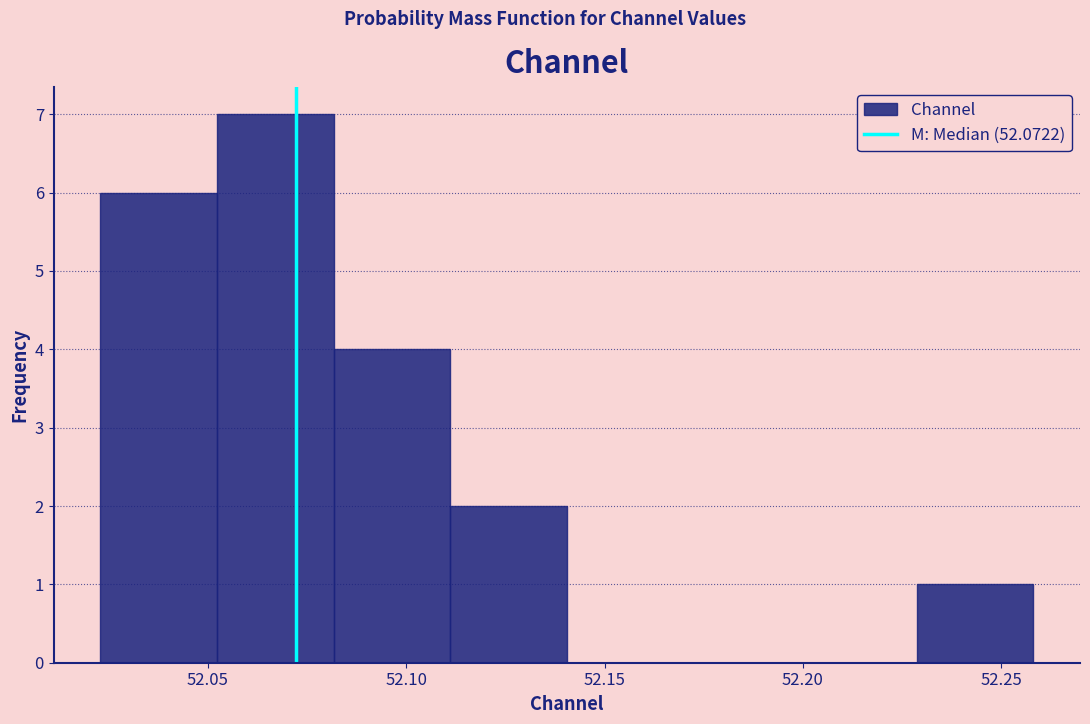

Reading left to right, list every bar in this chart as the range it spans on the x-axis followed by its height. Neither the bar edges nor the heights are printed on the chart, so give them approximately, as read against the axes.

52.025 to 52.050: 6
52.050 to 52.080: 7
52.080 to 52.110: 4
52.110 to 52.140: 2
52.140 to 52.170: 0
52.170 to 52.200: 0
52.200 to 52.230: 0
52.230 to 52.260: 1